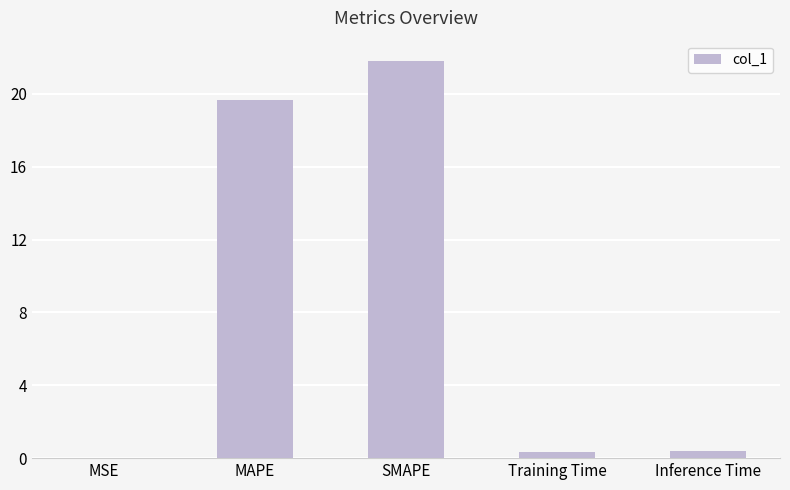

Is it true that the value at MAPE is 19.7?

True